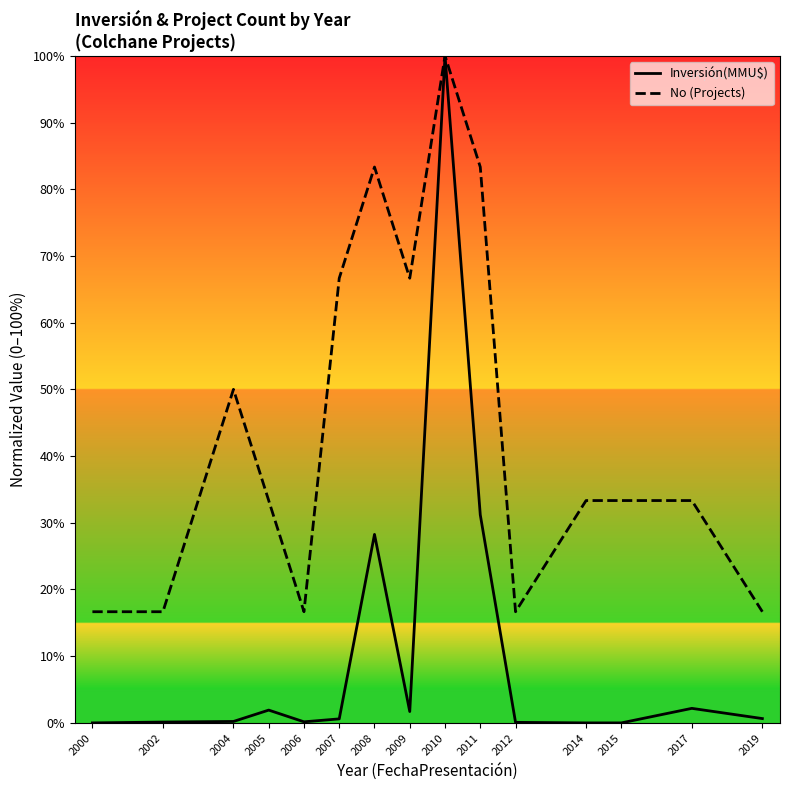

How many values in Inversión(MMU$) are above zero?

12